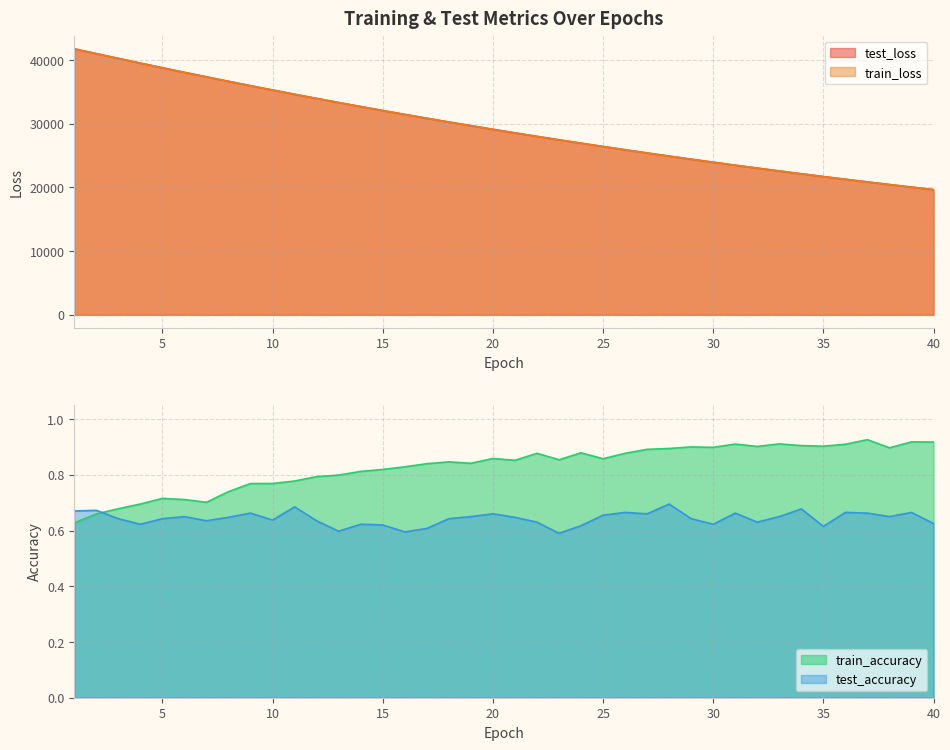

Which has a higher value, 25 or 3?

3